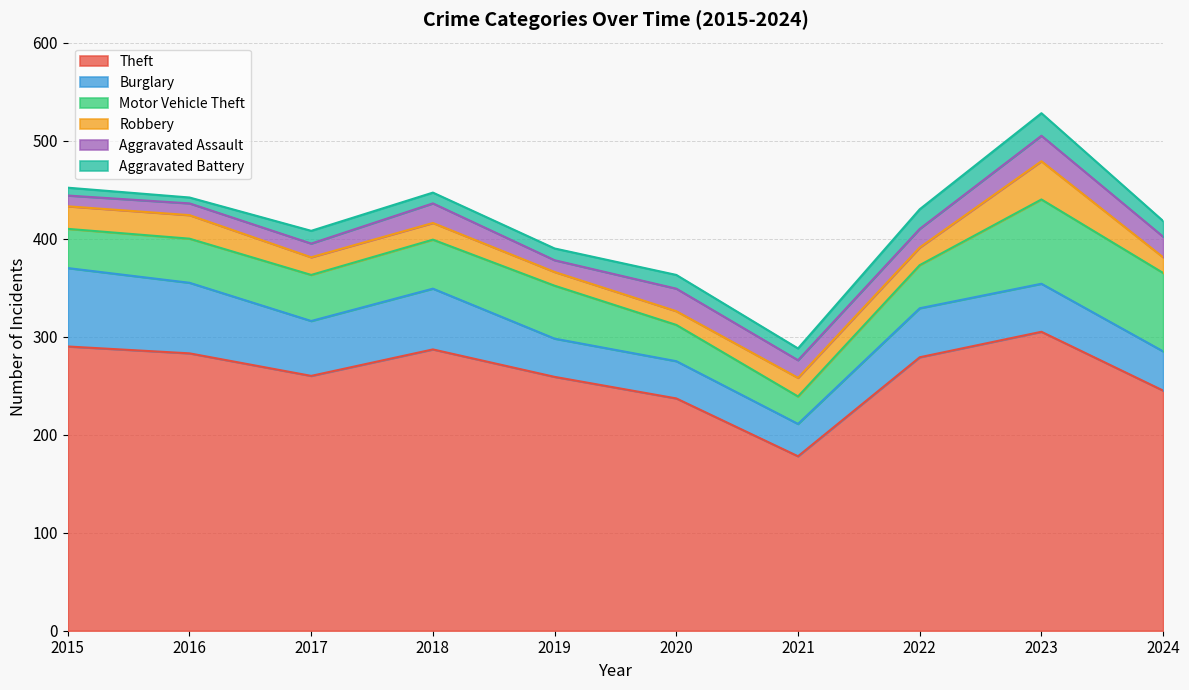

At how many categories does at least one series exceed 283?

3